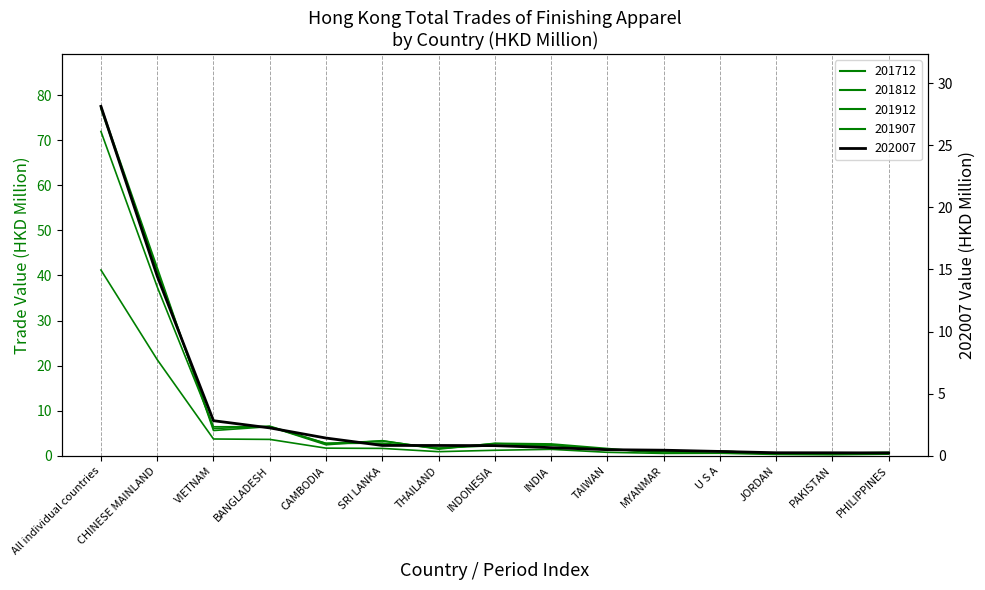

What is the difference between the maximum and minimum values in the 201812 series?

76.4